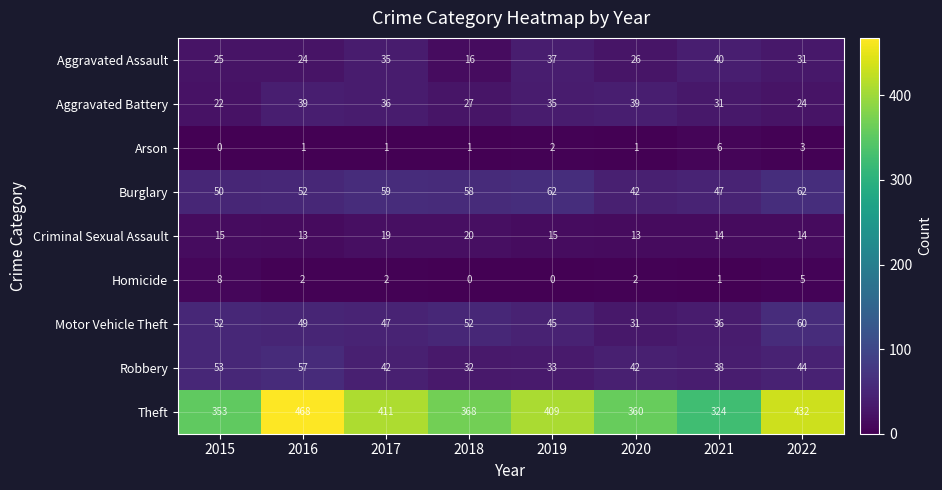

What is the spread (max minus min) of values at 2015?

353